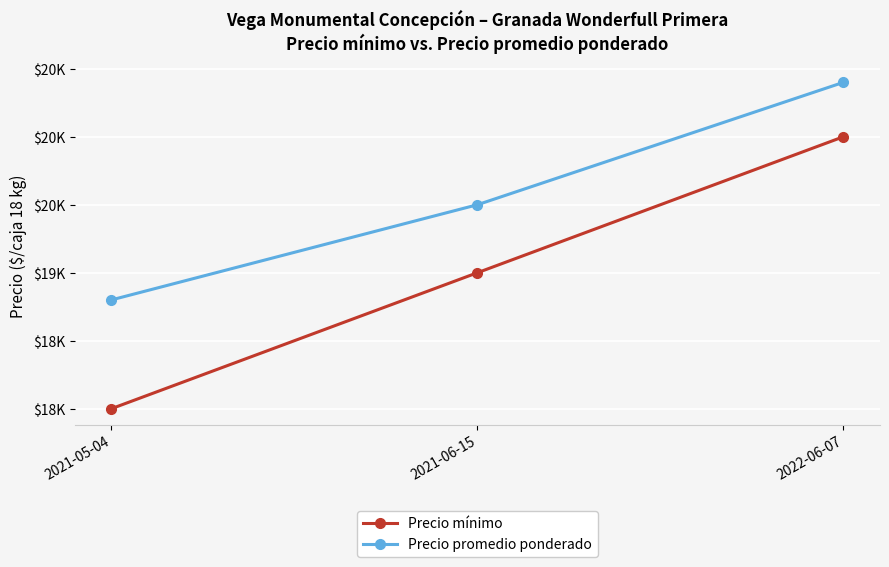

What is the greatest value displayed?

20400